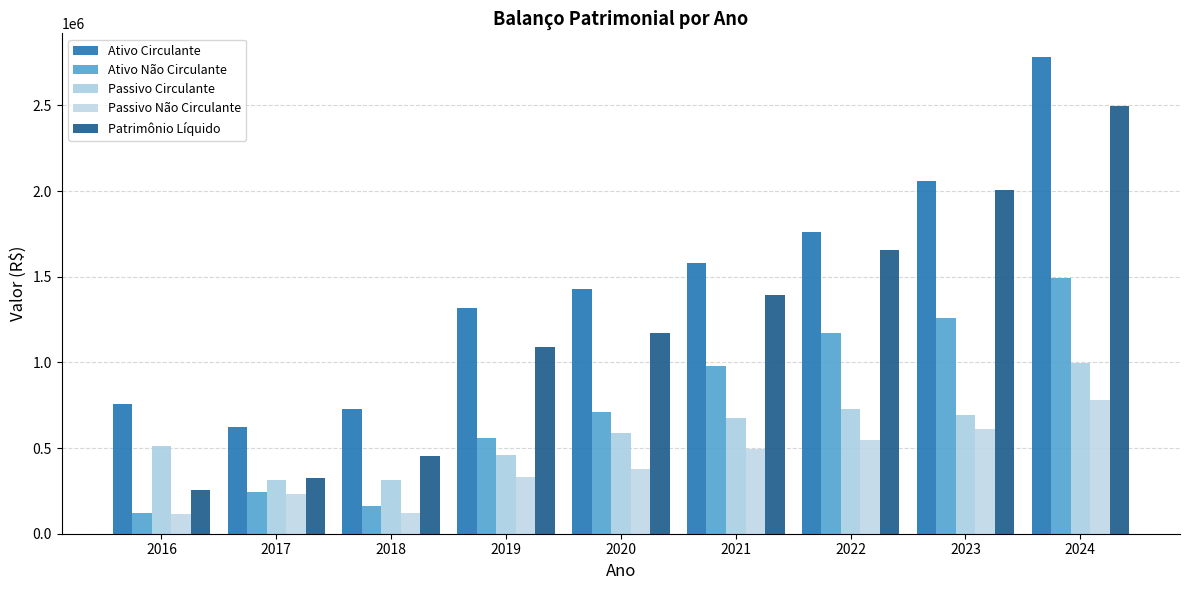

At which label is Patrimônio Líquido closest to 1375084?

2021